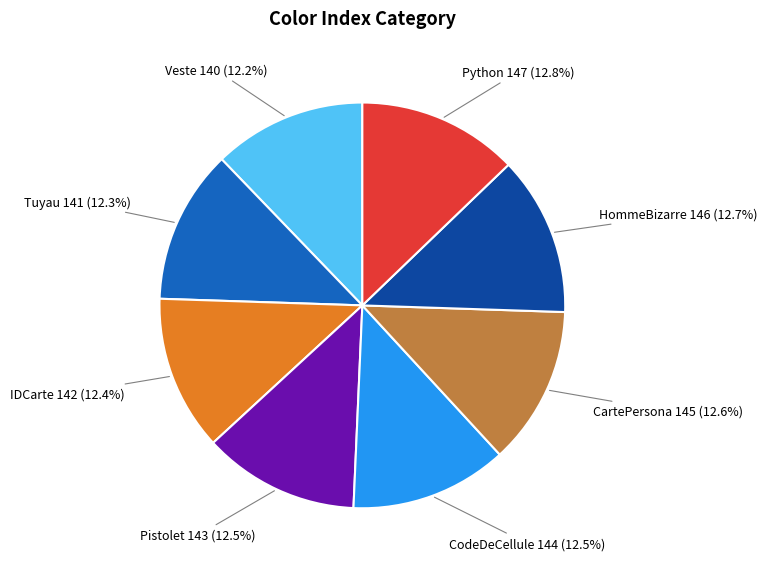

Does Pistolet represent more than half of the total?

No